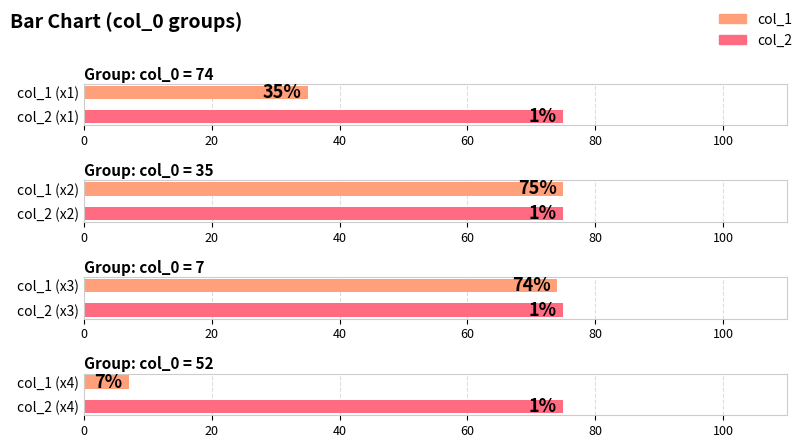

Rank the series by their maximum value, from highest to lowest.

col_1, col_2